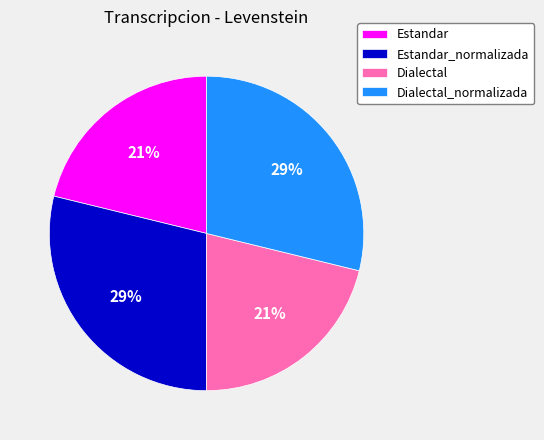

True or false: Dialectal accounts for 29% of the total.

False